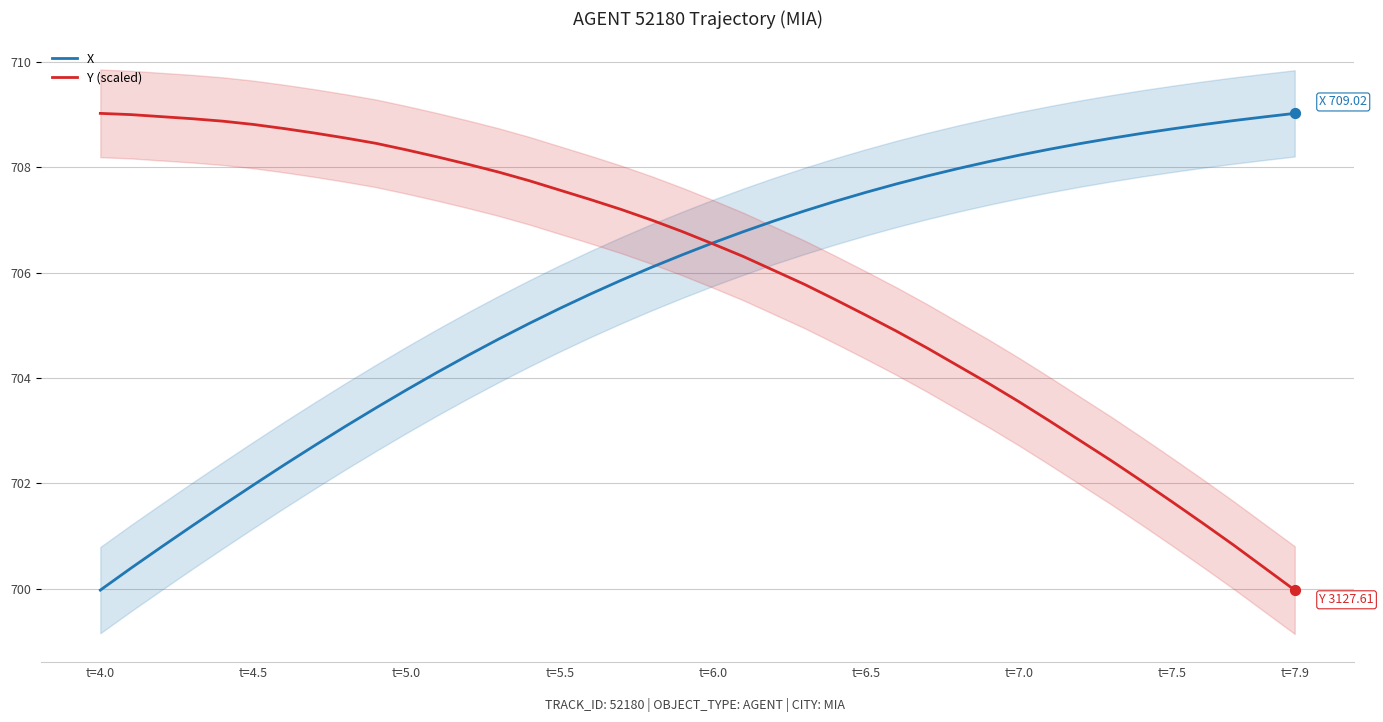

Which series has the largest total across all categories?

Y (scaled)